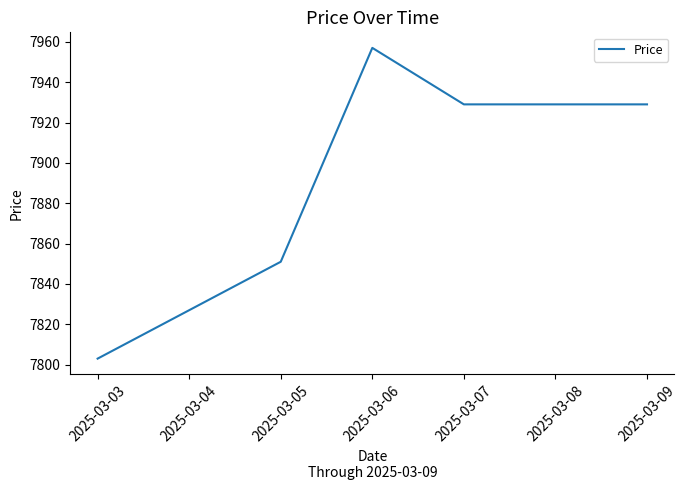

Reading left to right, list all the values displayed in this chart.

7803	7827	7851	7957	7929	7929	7929